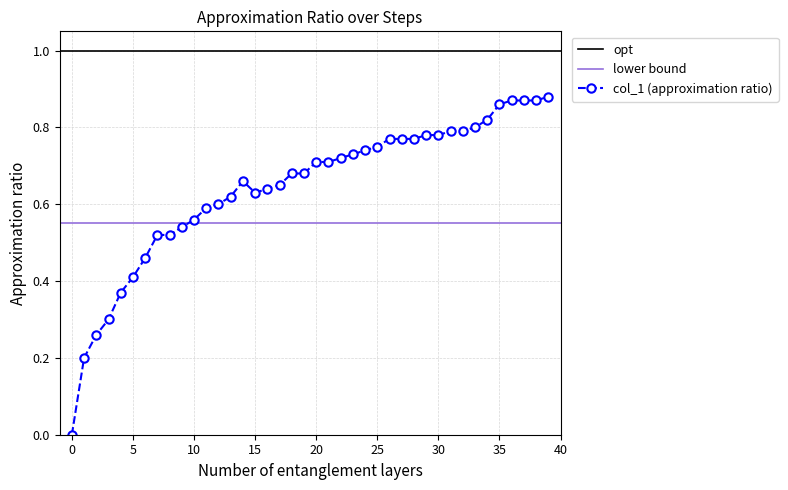

Is this an area chart (filled region under the line)?

No